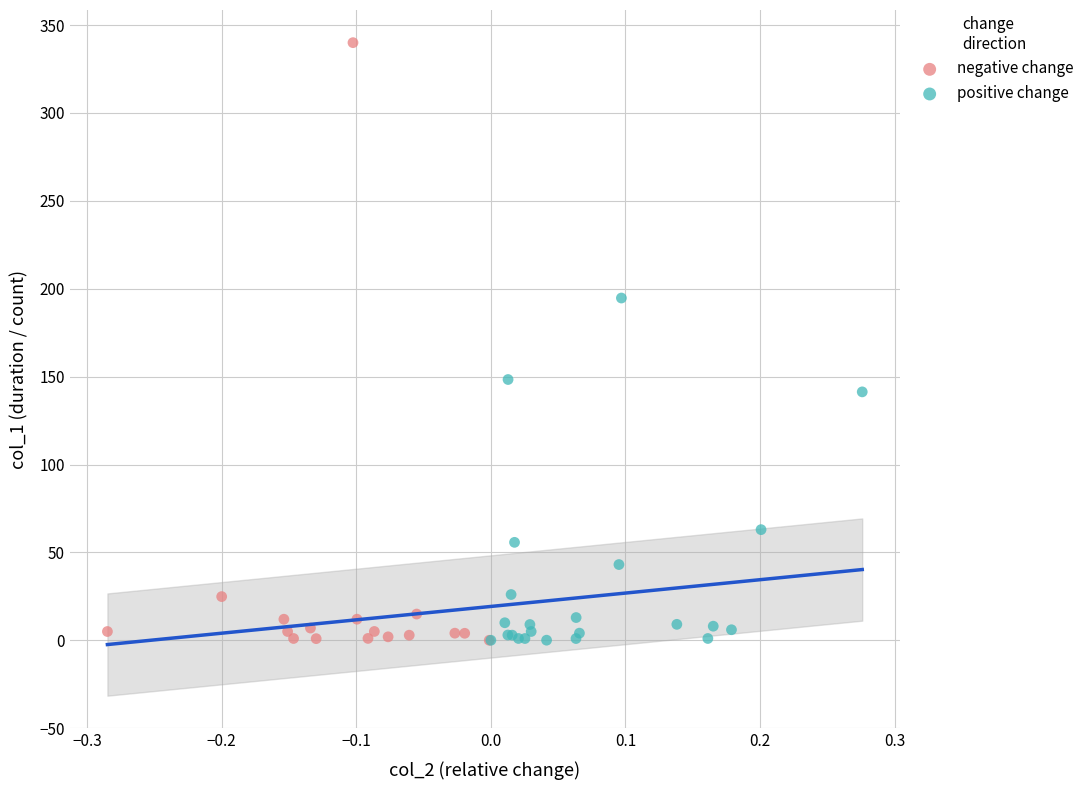

Which series reaches the maximum Y coordinate?

negative change